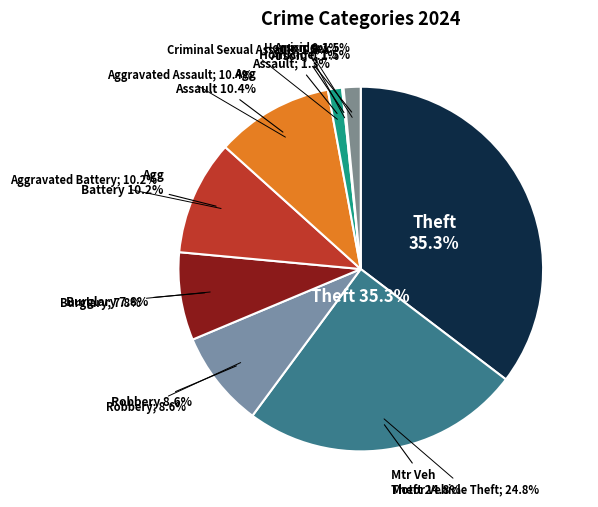

To the nearest percent, what is the difference between the largest and smallest slice percentages?

35%